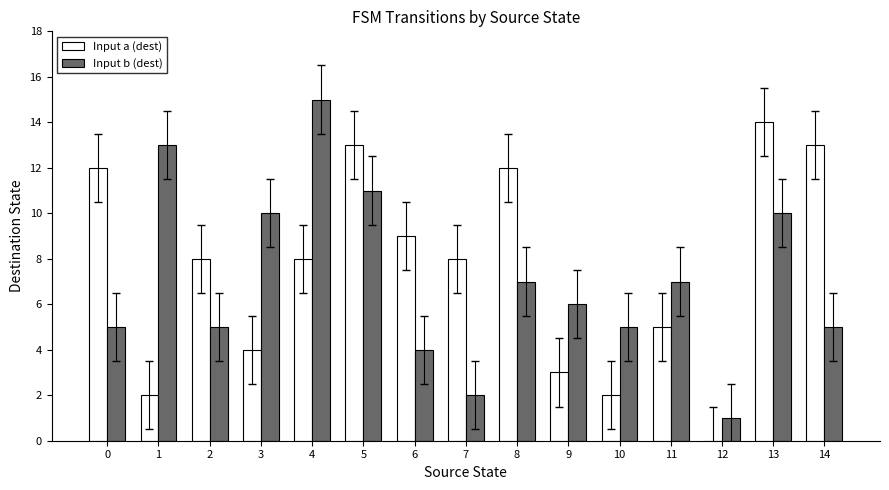

Is the value of Input b (dest) at 8 greater than the value of Input a (dest) at 13?

No